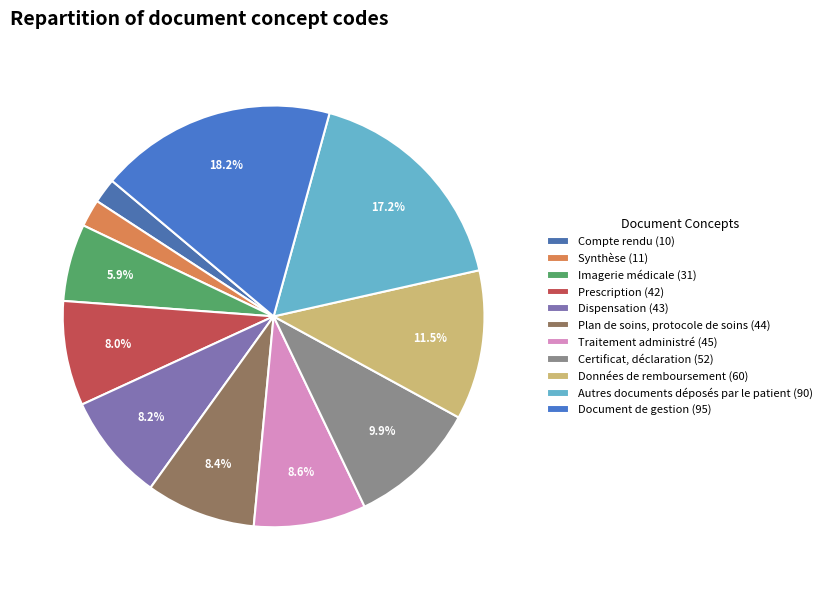

Is it true that Dispensation is 1% of the pie?

False